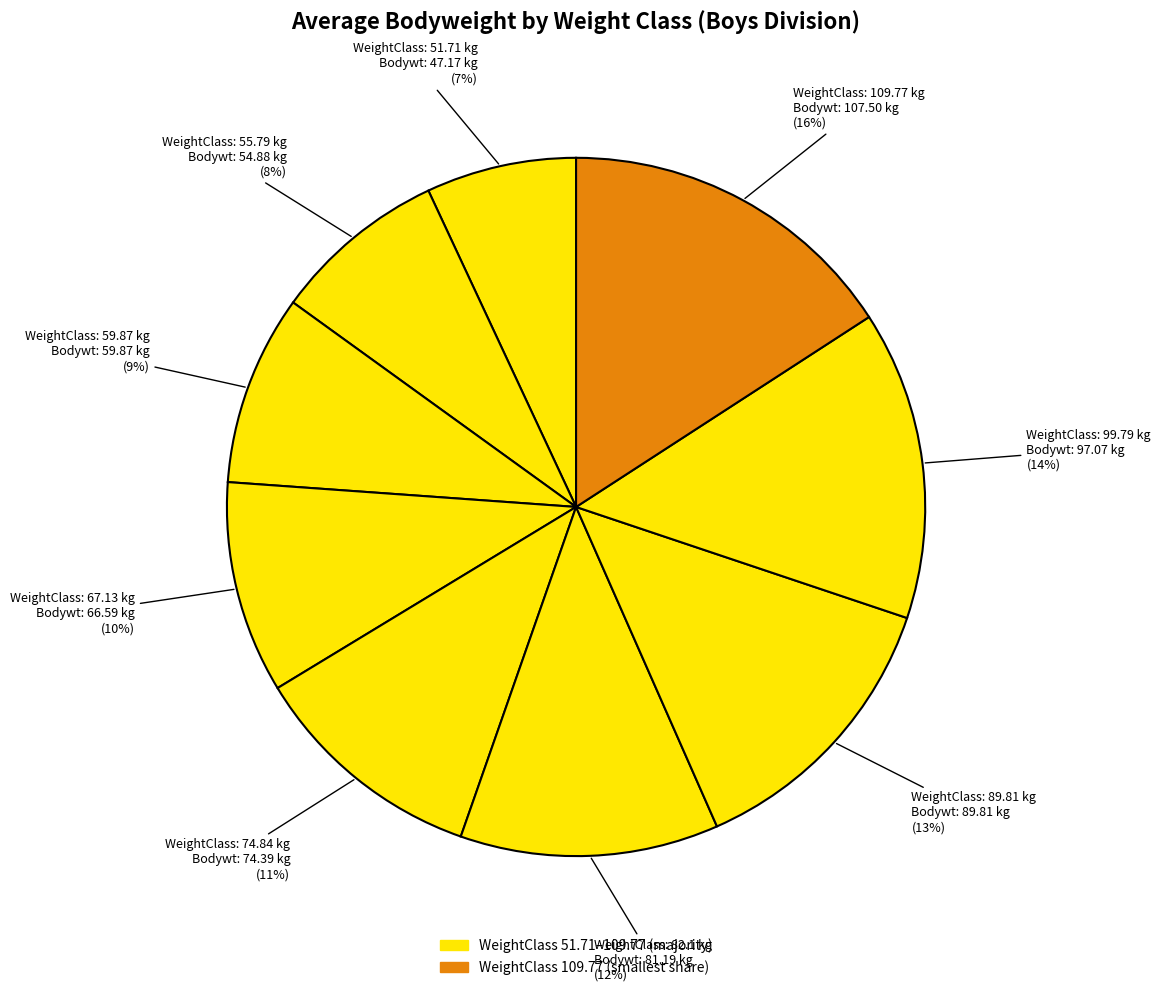

How many slices are in this pie chart?

9